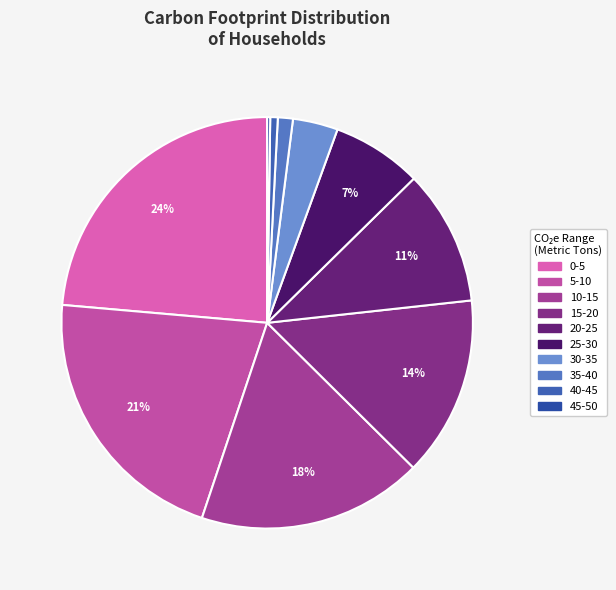

To the nearest percent, what is the difference between the largest and smallest slice percentages?

23%